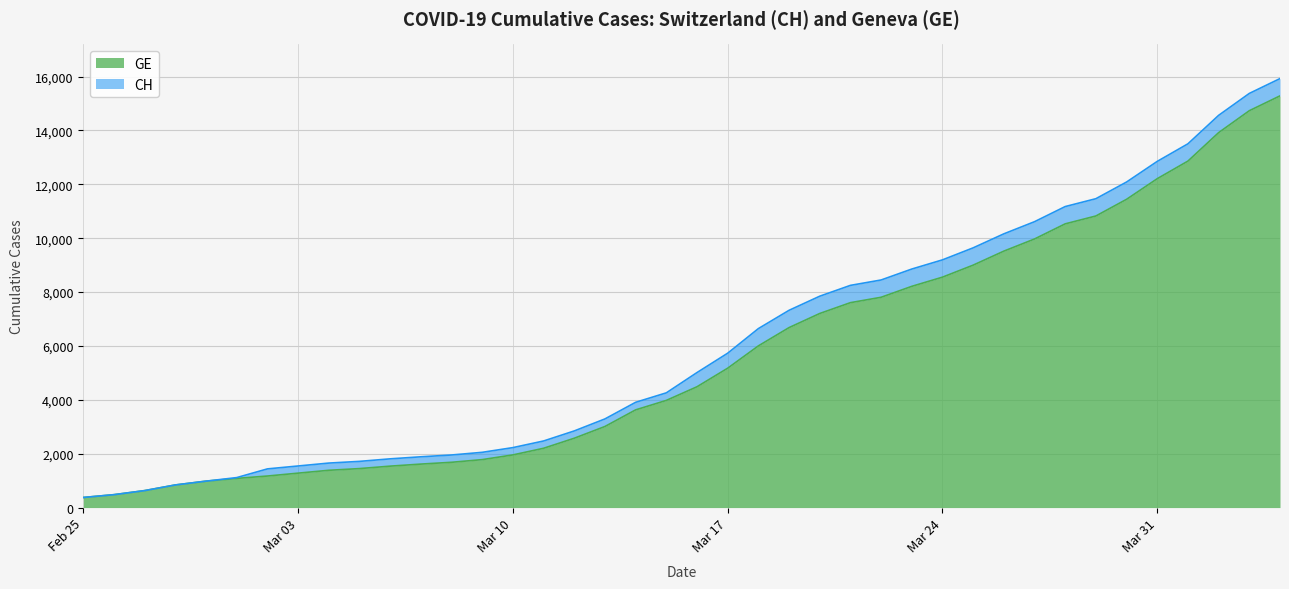

True or false: CH and GE intersect in this chart.

False